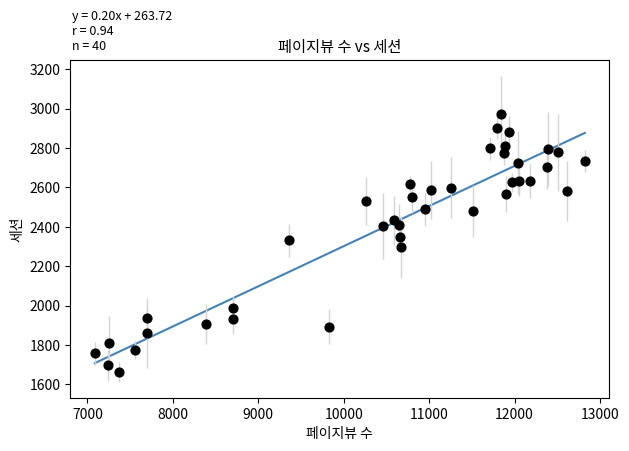

What is the range of X values (max minus min)?

5736